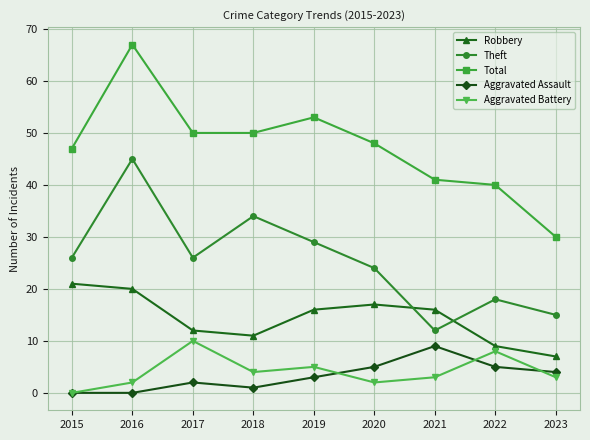

At which category does Theft reach its first local peak?

2016